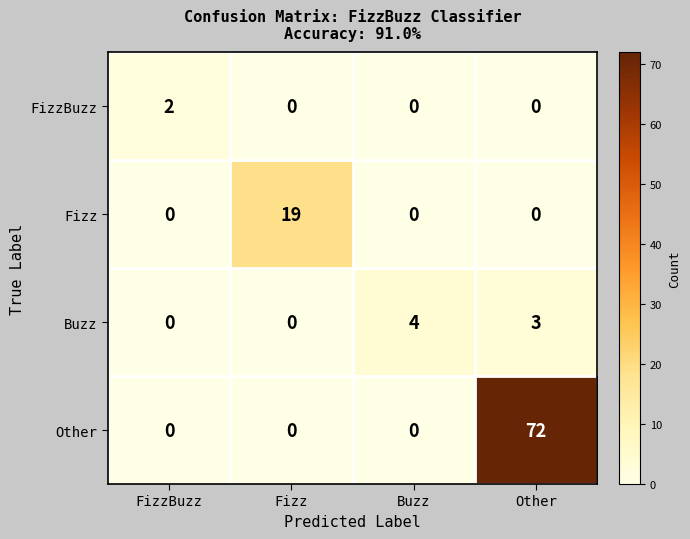

What is the greatest value displayed?

72